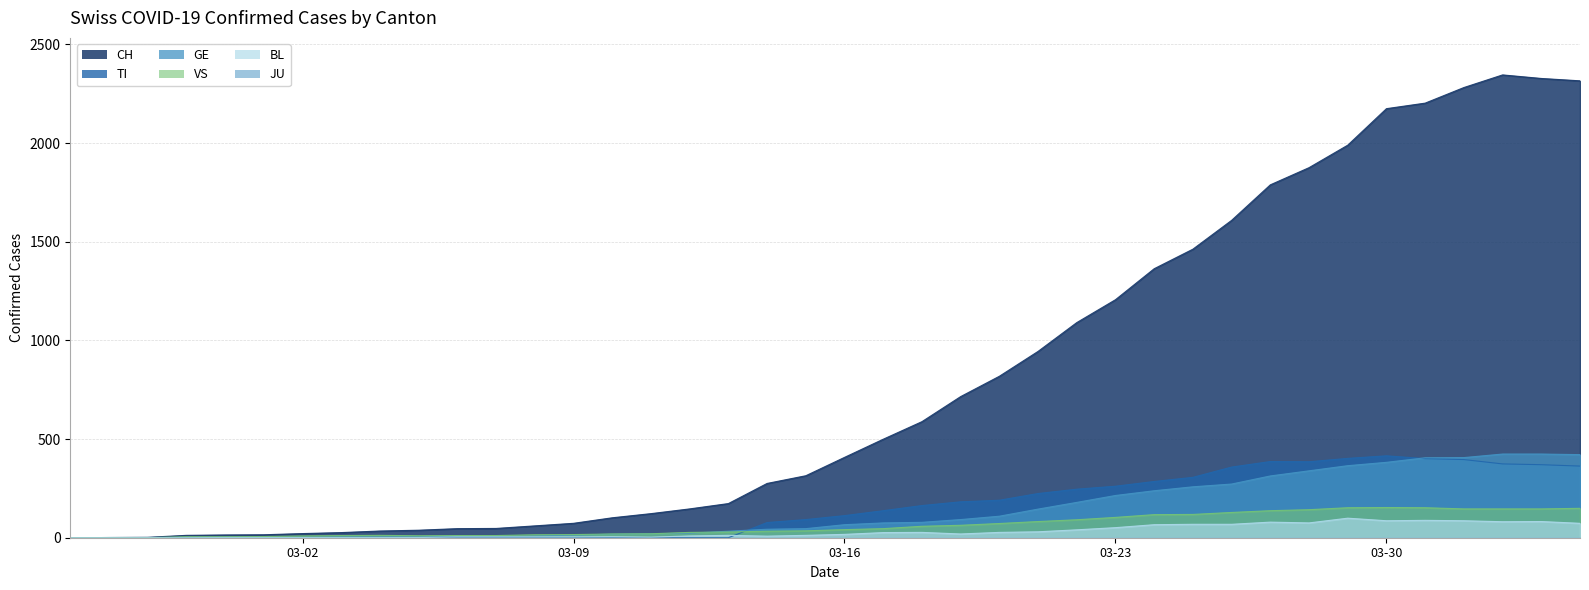

At how many categories does at least one series exceed 470?

19